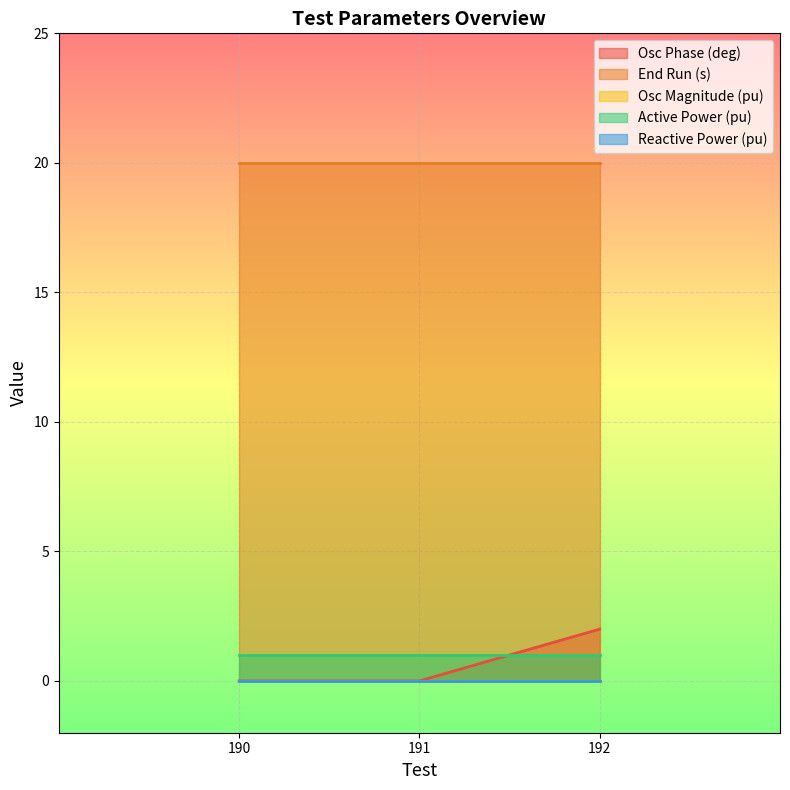

Between 190 and 192, which series saw the biggest shift?

Osc Phase (deg)